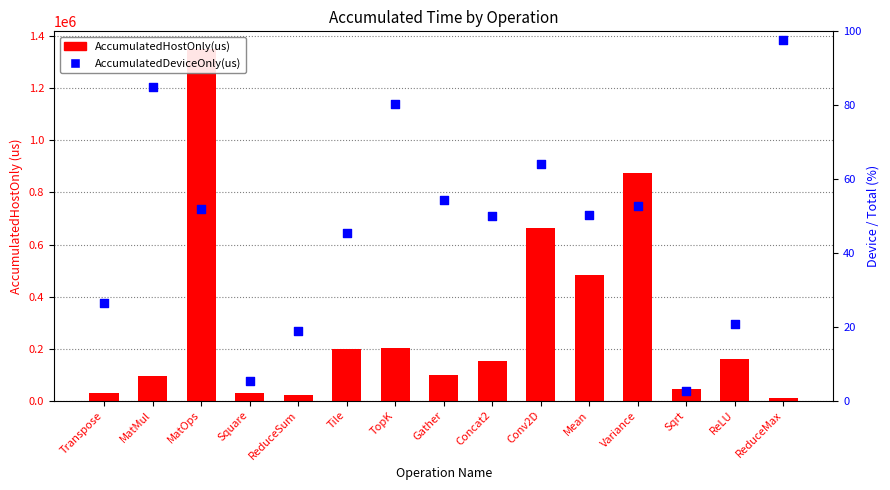

Which series reaches the maximum Y coordinate?

AccumulatedHostOnly(us)